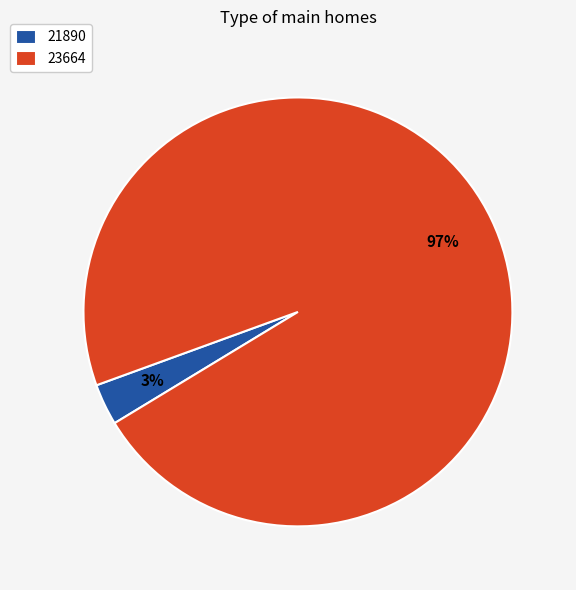

What percentage is the 21890 slice, to the nearest percent?

3%